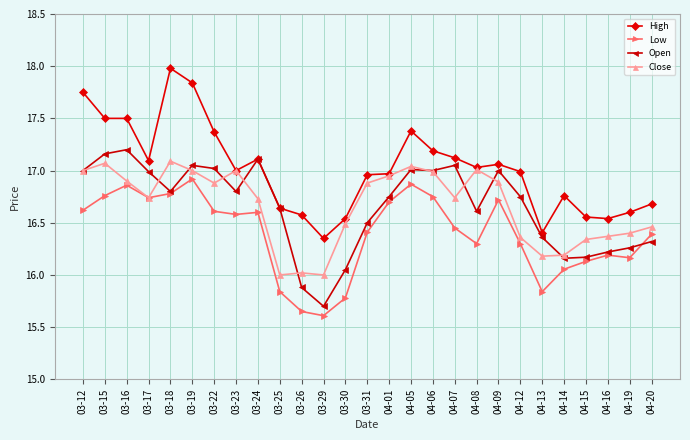

What position from the left is 03-23?

8